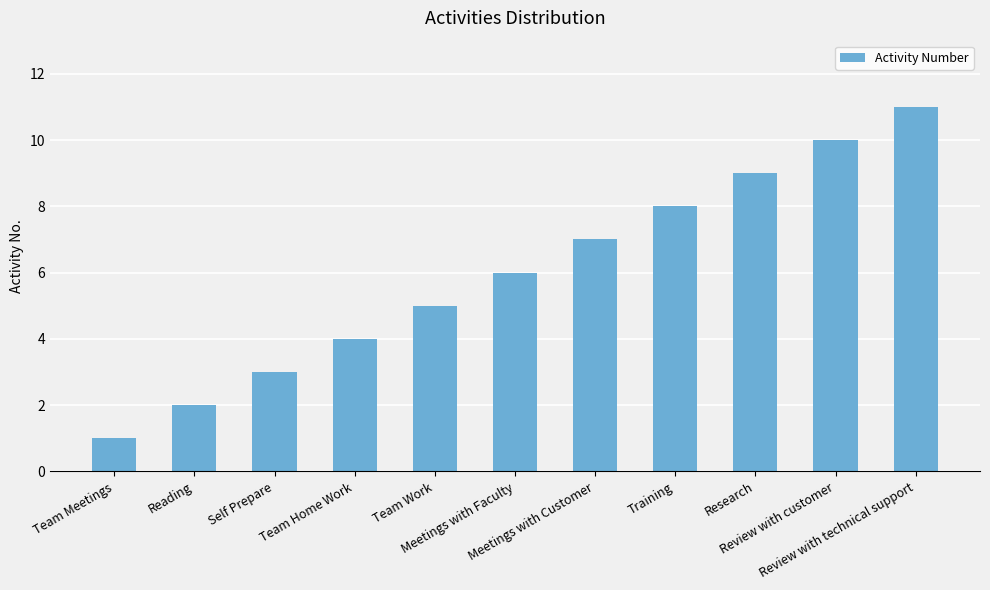

What is the average value?

6